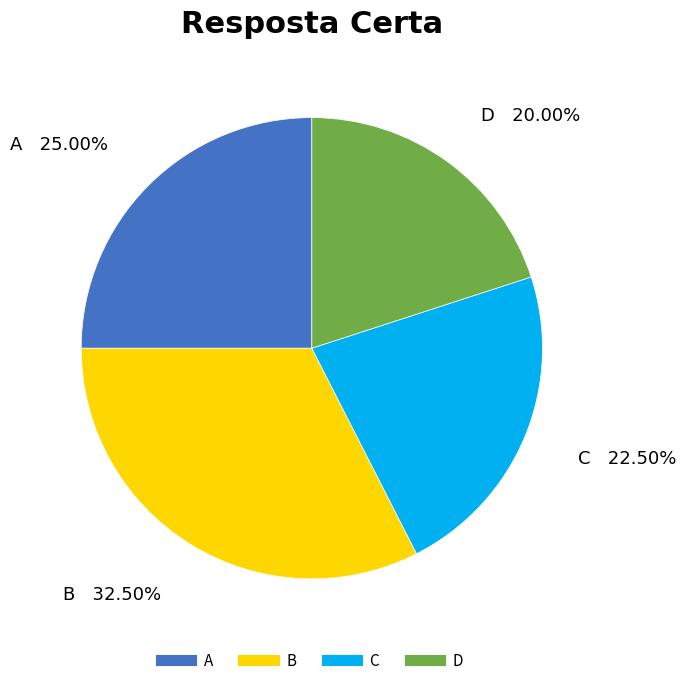

To the nearest percent, what portion does D represent?

20%